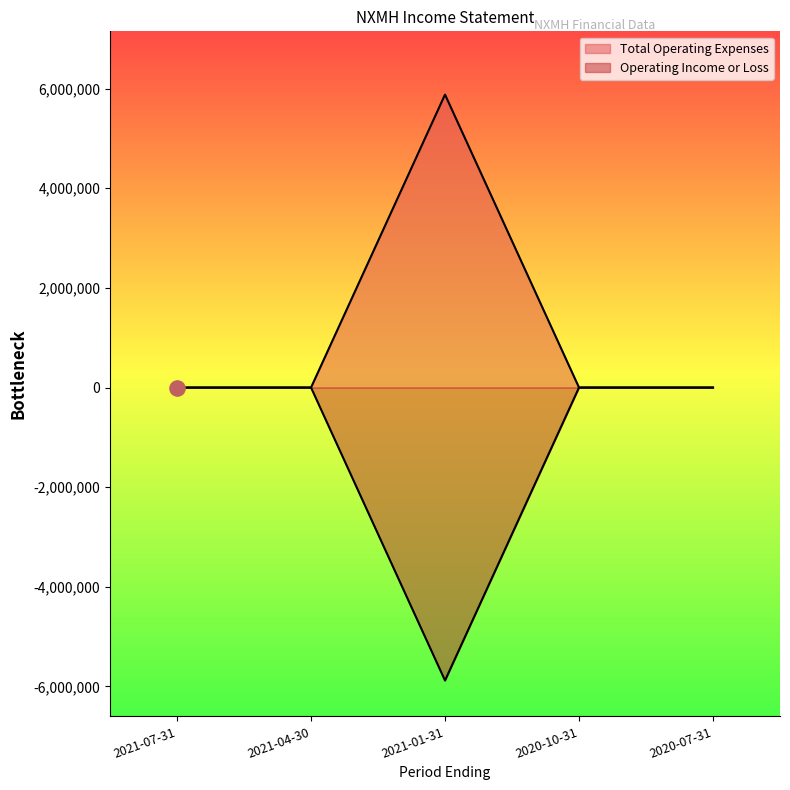

Which series has the largest Y range (max minus min)?

Total Operating Expenses